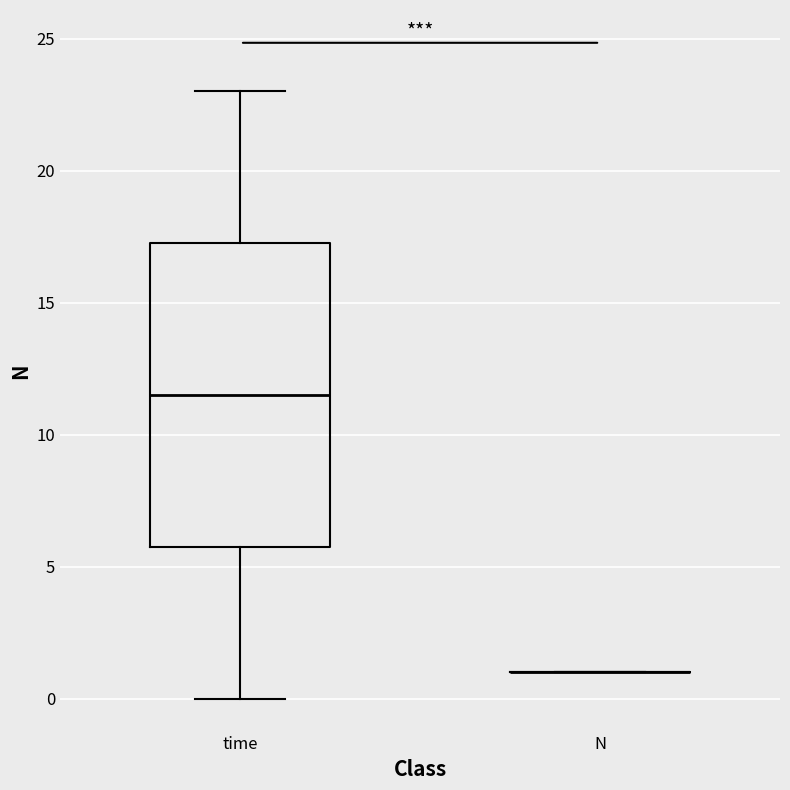

Reading left to right, transcribe this box plot: for each box, give where its median line is, the range the box spans, and where its two whiskers end, as read against the y-axis. The values are not printed on the chart, so give them approximately, as read against the axis.

time: median 11.5, box 6.0 to 17.5, whiskers 0.0 to 23.0
N: box collapsed to a line at 1.0, whiskers 1.0 to 1.0